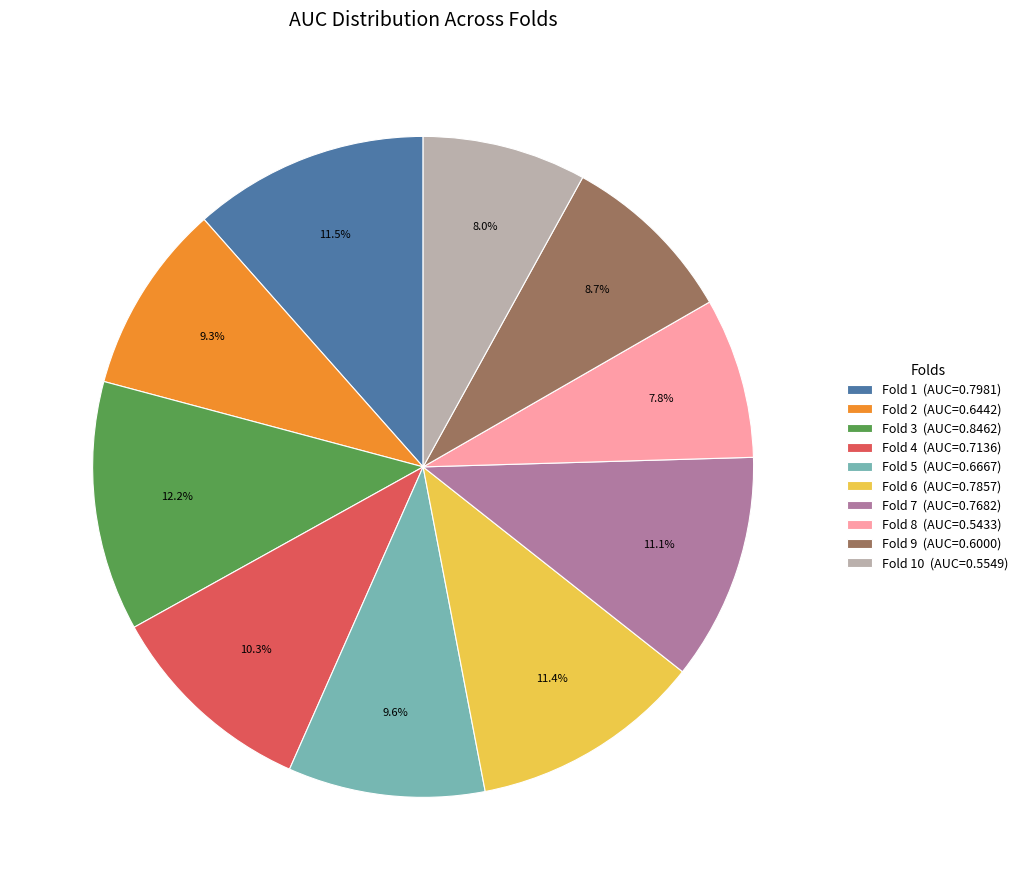

What is the total percentage of Fold 3 (AUC=0.8462) and Fold 4 (AUC=0.7136)?

22.5%